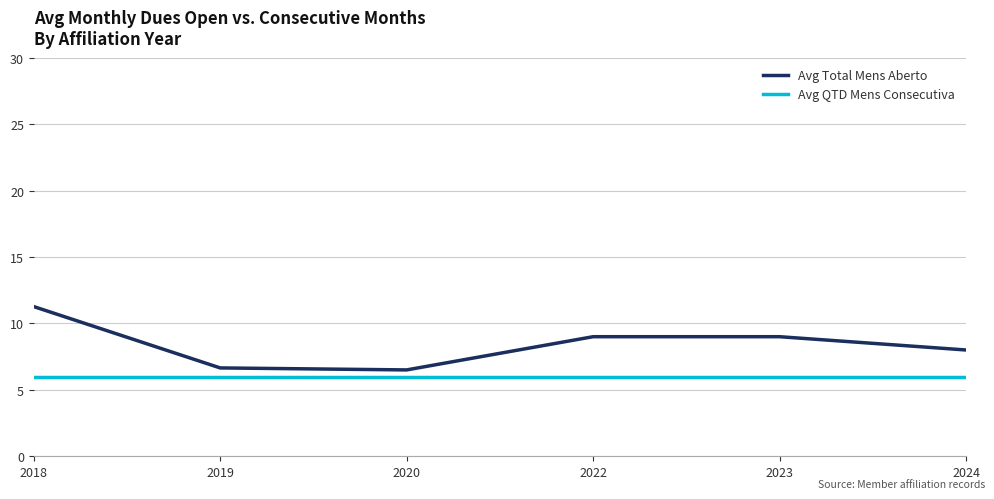

True or false: Avg Total Mens Aberto and Avg QTD Mens Consecutiva cross at least once.

False